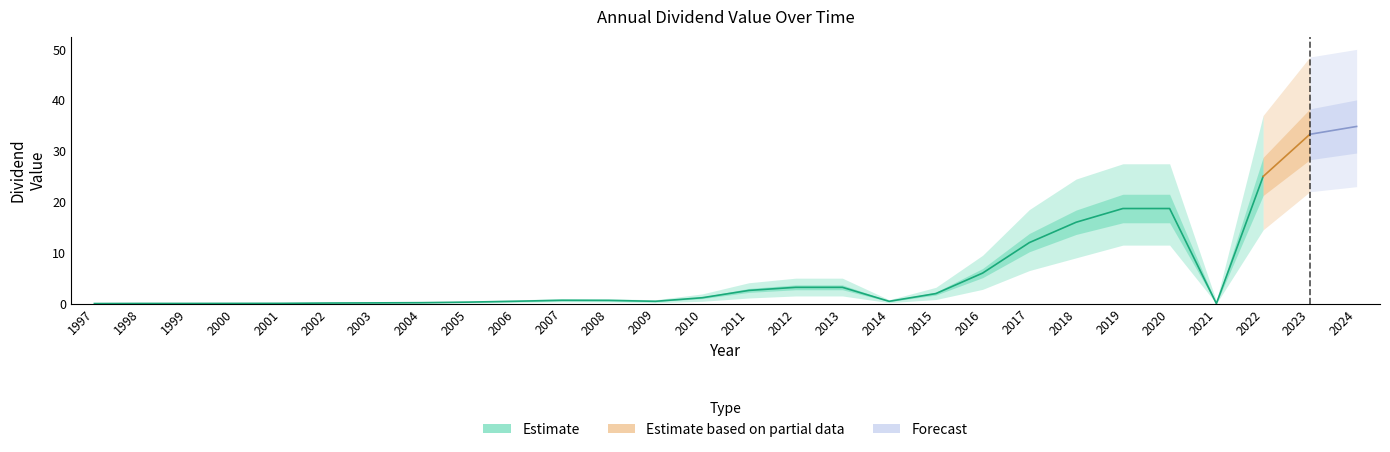

At which label is dividend_value_lower closest to 11?

2019